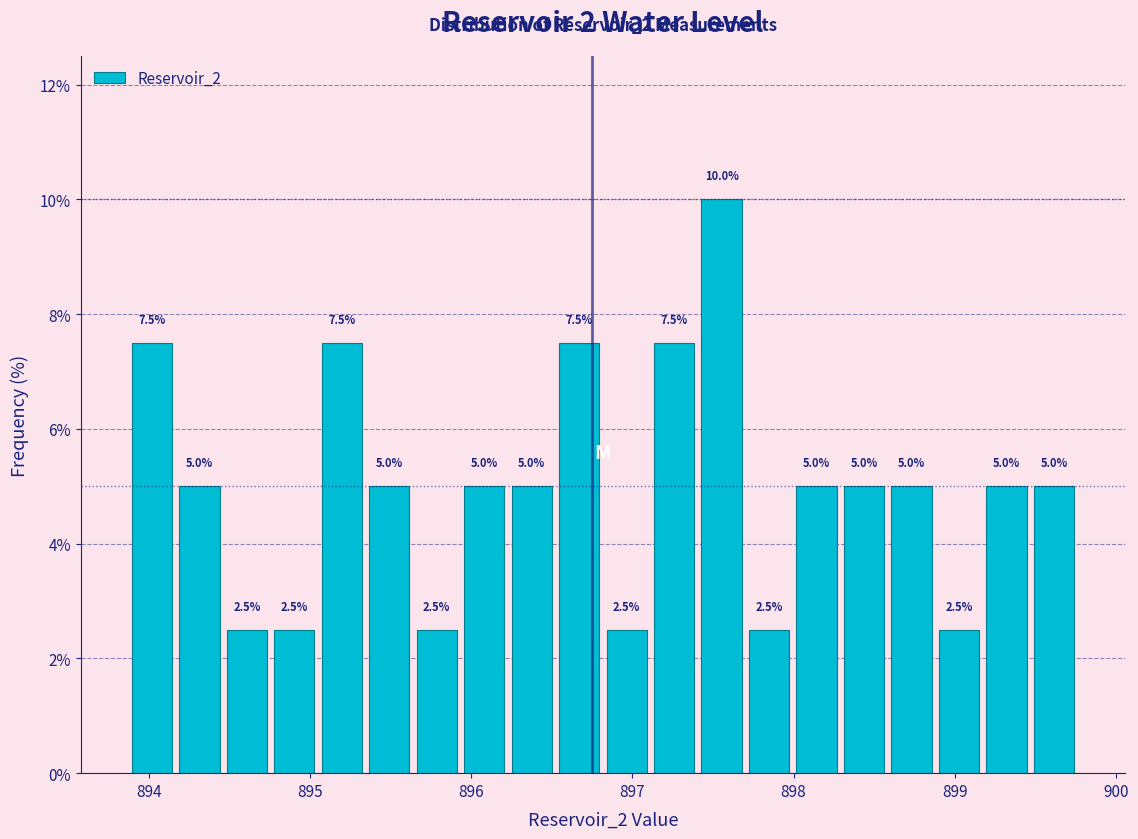

Around what value on the x-axis is the tallest bar? Give the approximate position of its centre, as read against the axis.

897.6